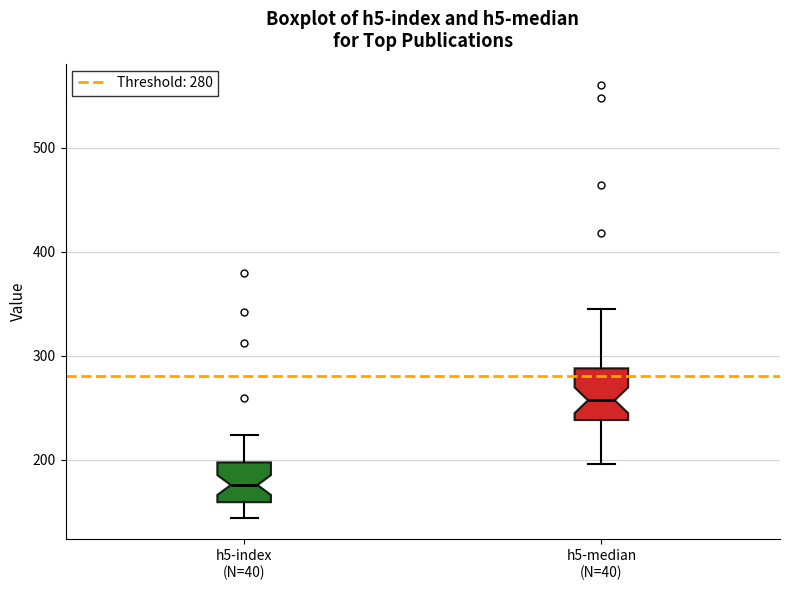

Which box's median line is the lowest?

h5-index (N=40)